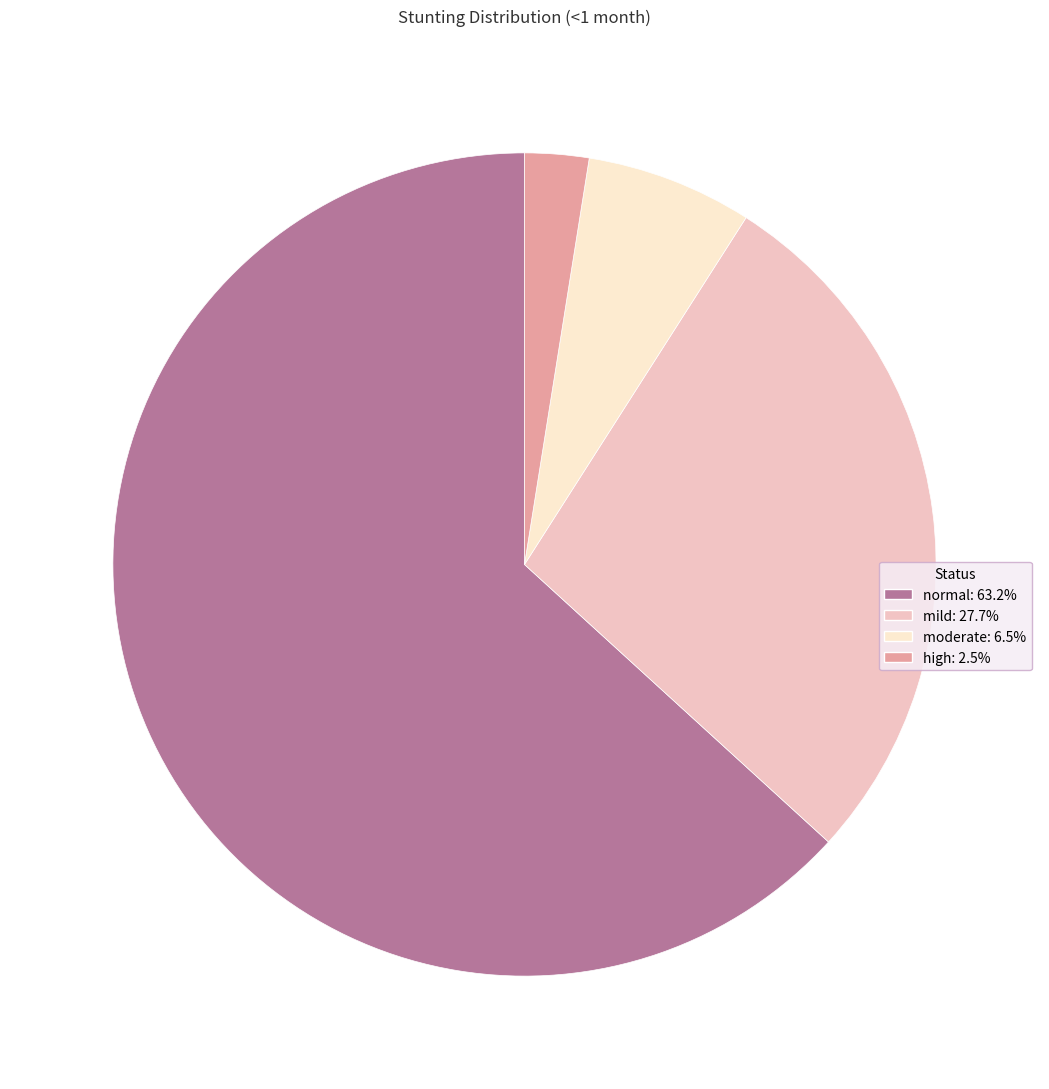

Which category has the smallest portion of the pie?

high